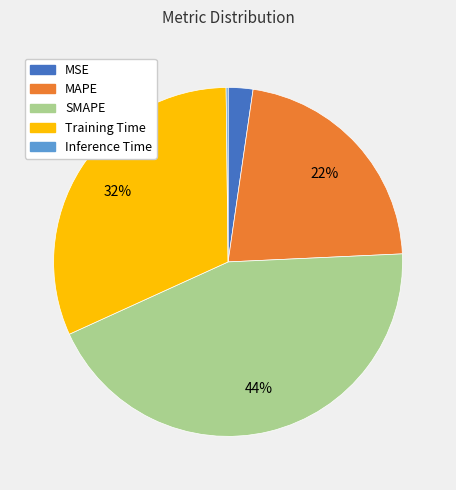

Which slice is the largest?

SMAPE